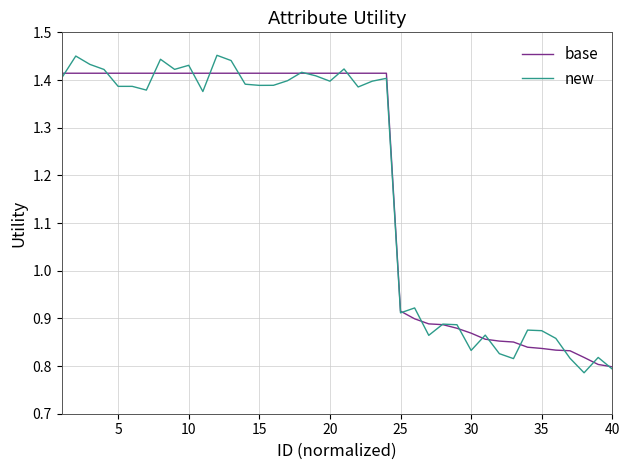

Rank the series by their maximum value, from lowest to highest.

base, new